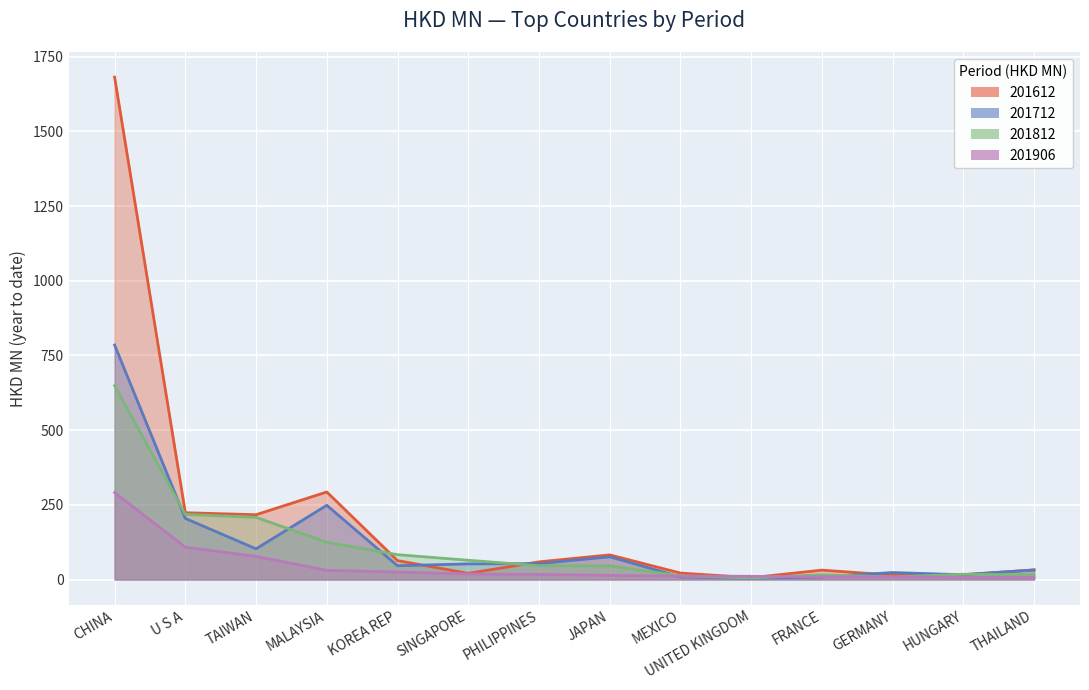

What is the total value across all series at MALAYSIA?

697.3